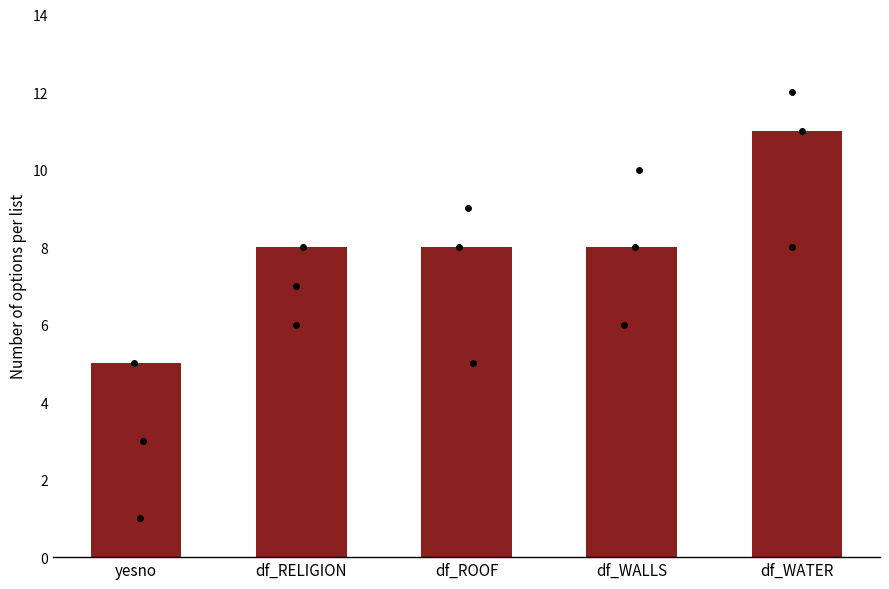

What is the change in value from df_ROOF to df_WATER?

+3